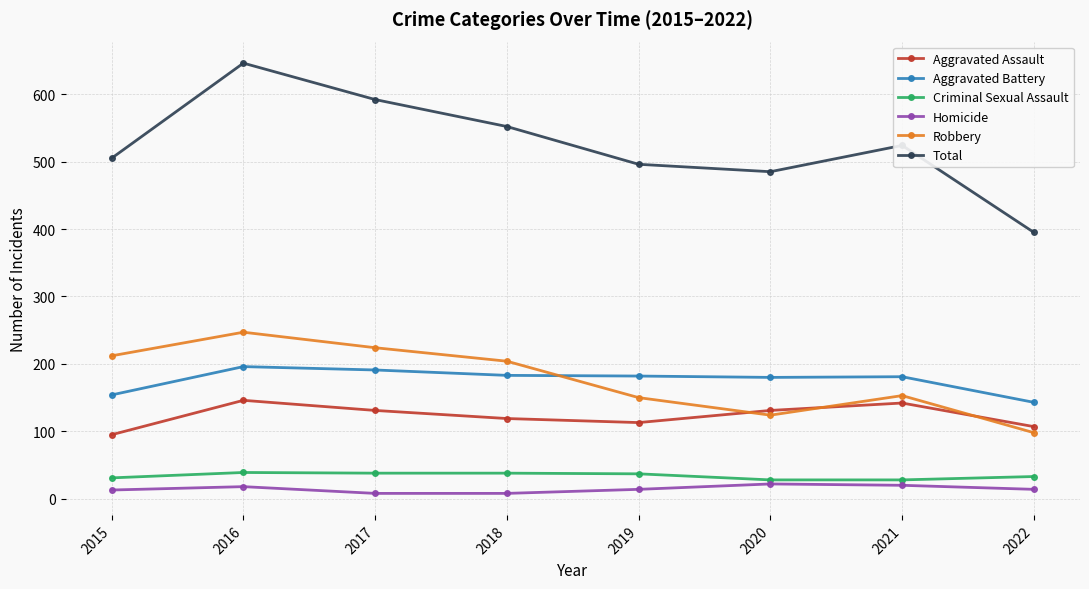

The Aggravated Assault series shows 159 at 2019. True or false?

False